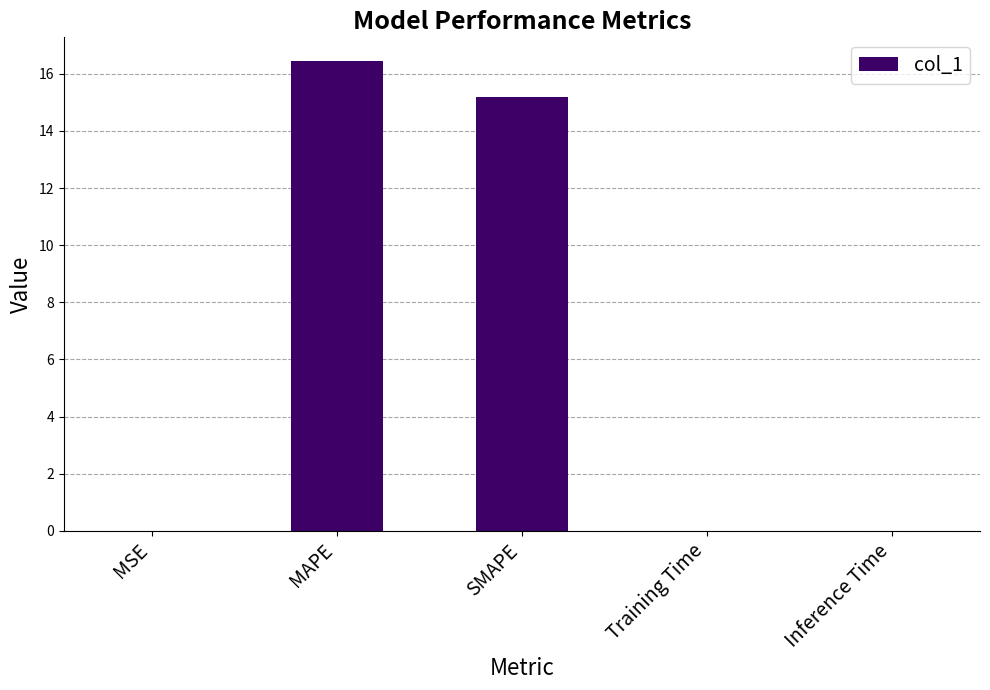

How many data points does each series have?

5